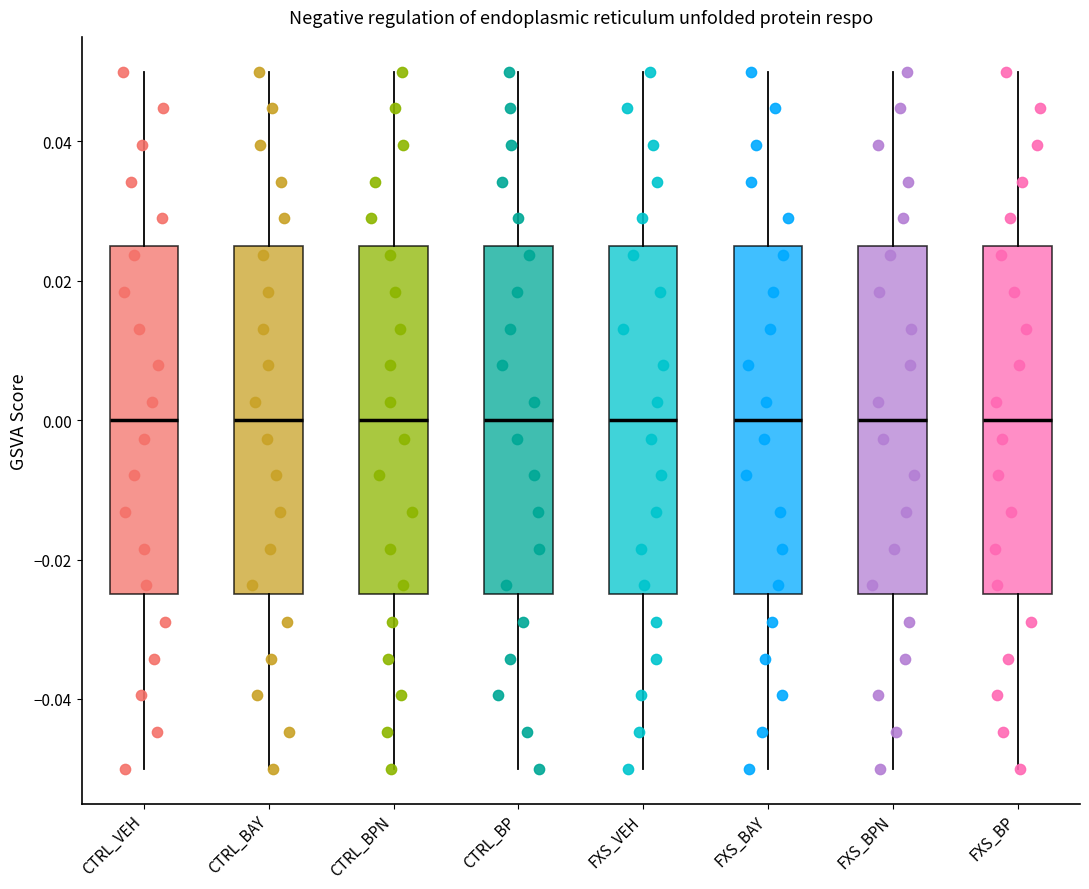

Reading left to right, read every box against the y-axis: the position of its median line, the range the box covers, and the ends of its whiskers. The values are not printed on the chart, so give them approximately, as read against the axis.

CTRL_VEH: median 0.000, box -0.024 to 0.026, whiskers -0.050 to 0.050
CTRL_BAY: median 0.000, box -0.024 to 0.026, whiskers -0.050 to 0.050
CTRL_BPN: median 0.000, box -0.024 to 0.026, whiskers -0.050 to 0.050
CTRL_BP: median 0.000, box -0.024 to 0.026, whiskers -0.050 to 0.050
FXS_VEH: median 0.000, box -0.024 to 0.026, whiskers -0.050 to 0.050
FXS_BAY: median 0.000, box -0.024 to 0.026, whiskers -0.050 to 0.050
FXS_BPN: median 0.000, box -0.024 to 0.026, whiskers -0.050 to 0.050
FXS_BP: median 0.000, box -0.024 to 0.026, whiskers -0.050 to 0.050